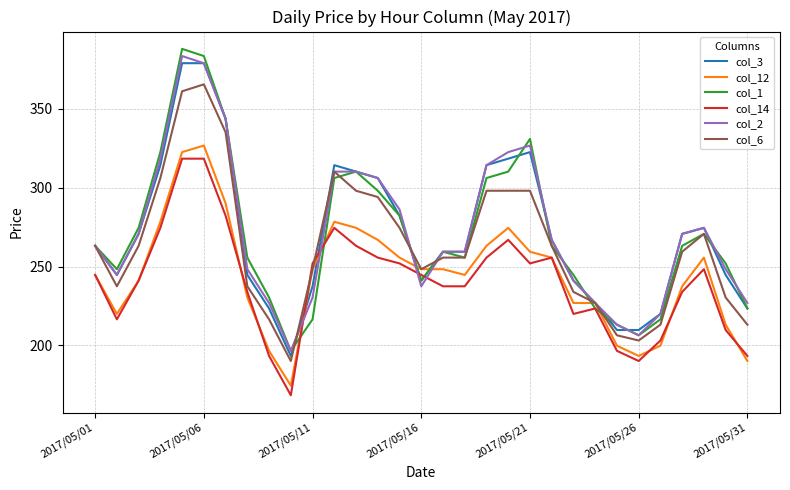

Which series has the widest spread of values?

col_1